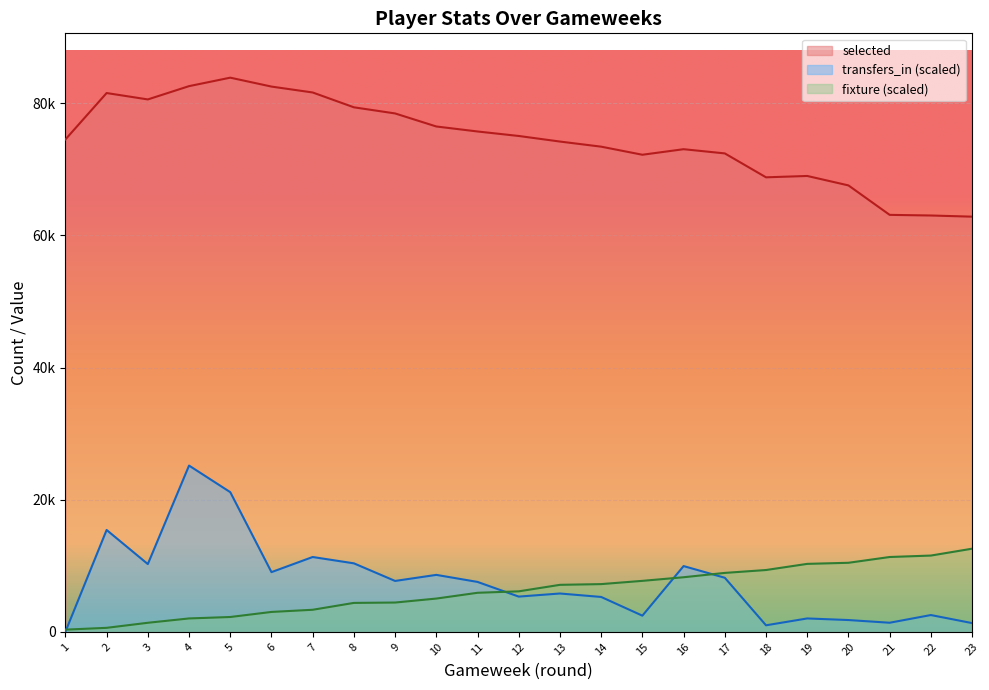

At which category does the chart reach its minimum across all series?

1